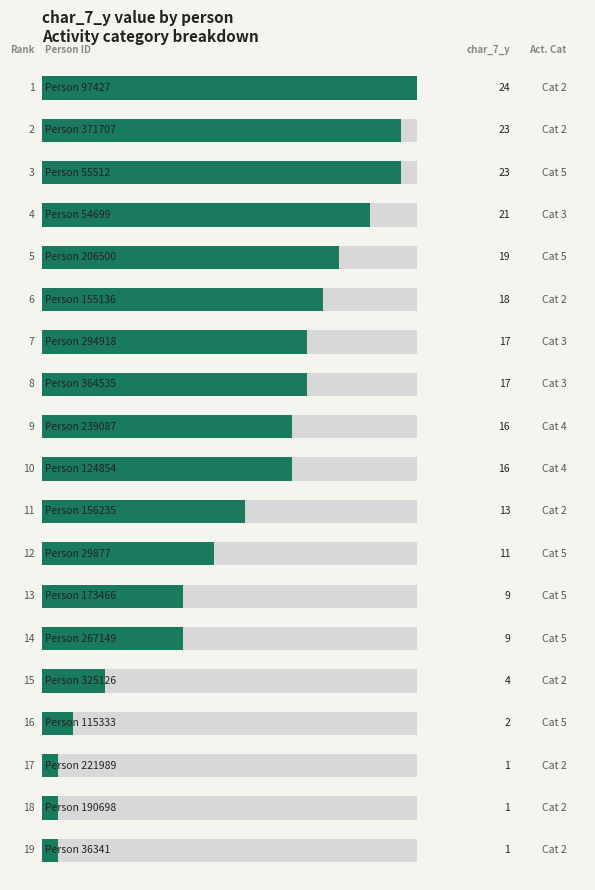

How many values are below 16?

9